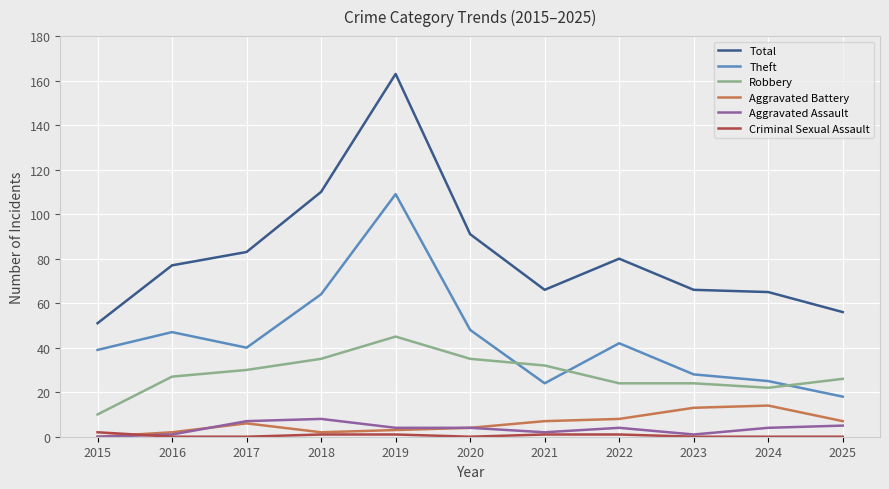

Is the value of Theft at 2016 greater than the value of Aggravated Assault at 2018?

Yes